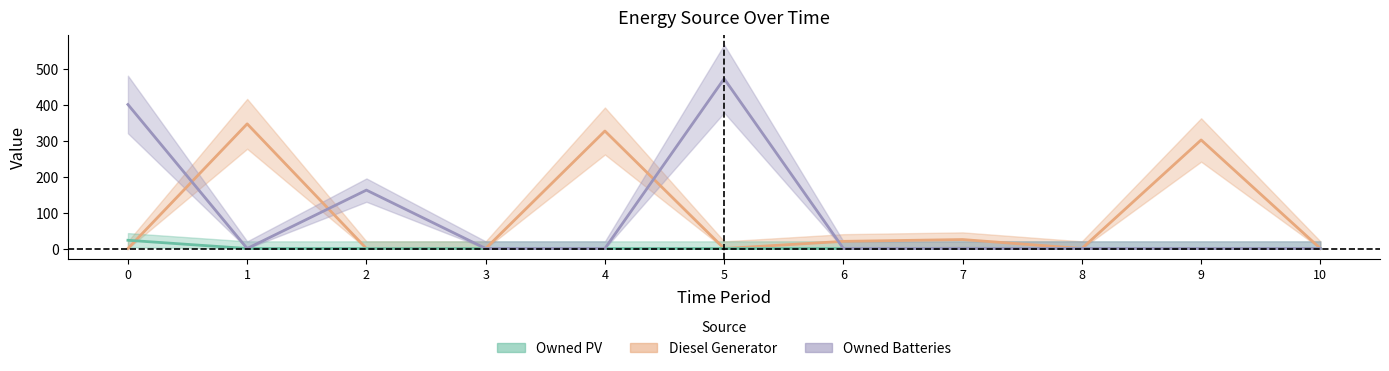

The Diesel Generator series shows 25 at 7. True or false?

True